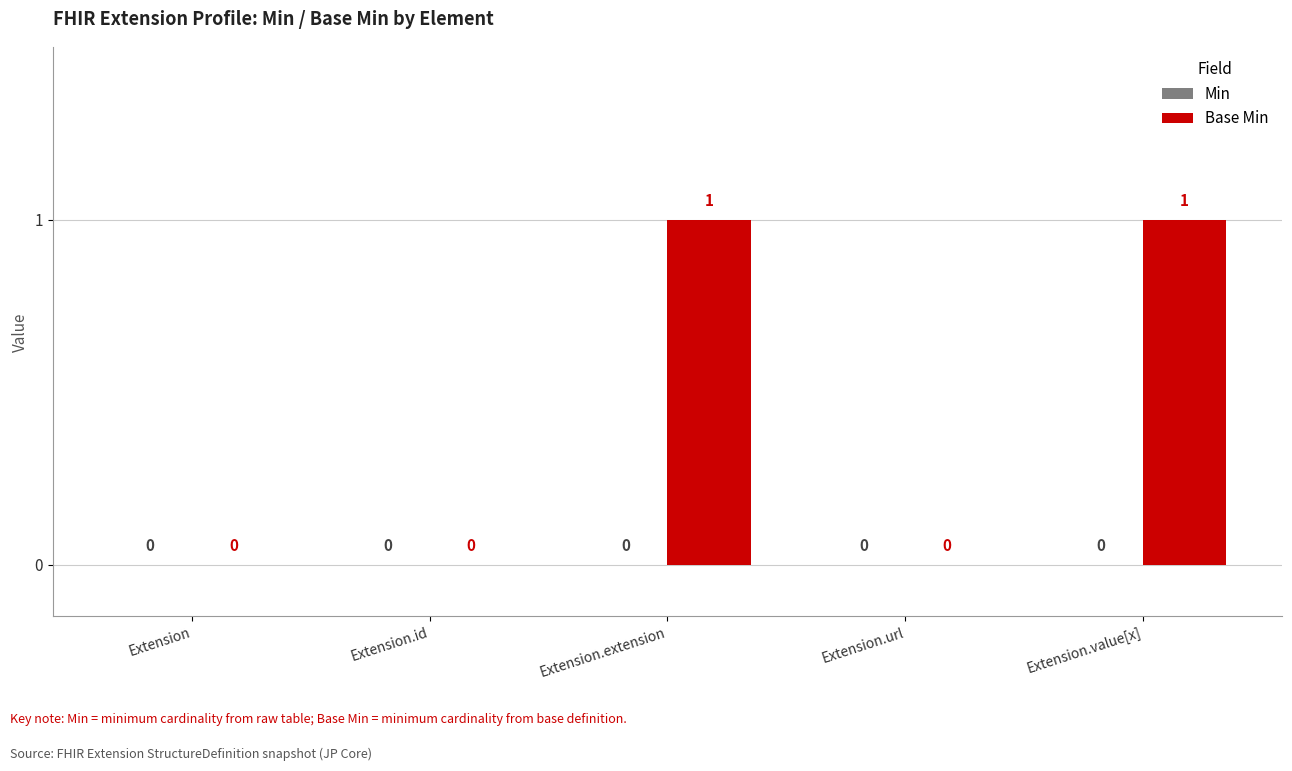

Are the bars horizontal?

No